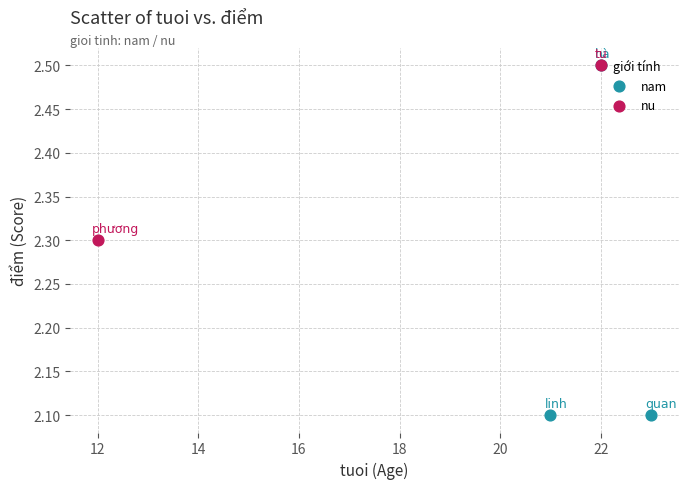

What are all the series names shown in the legend?

nam, nu